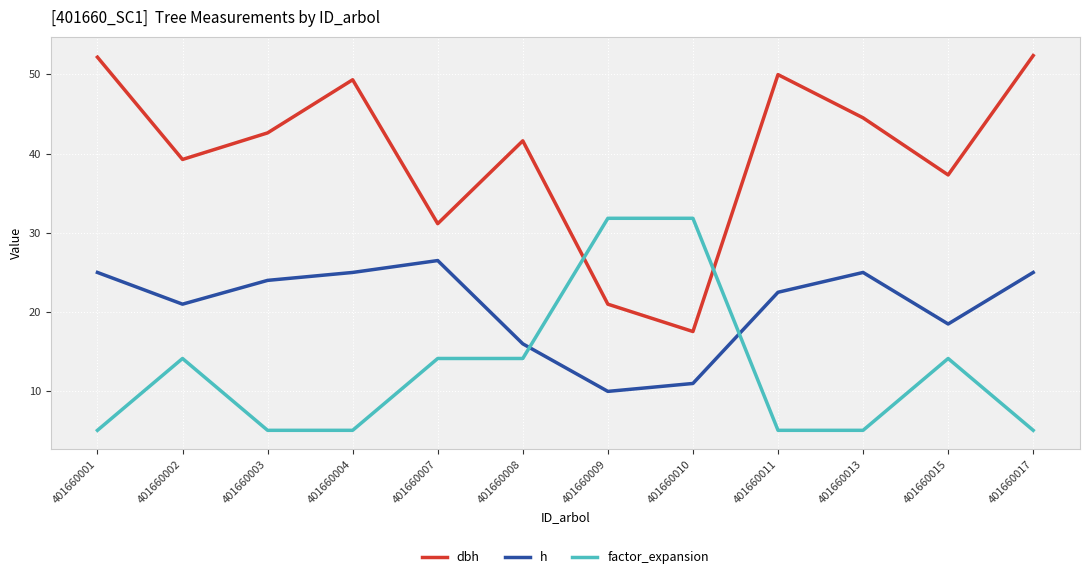

True or false: dbh and h intersect in this chart.

False